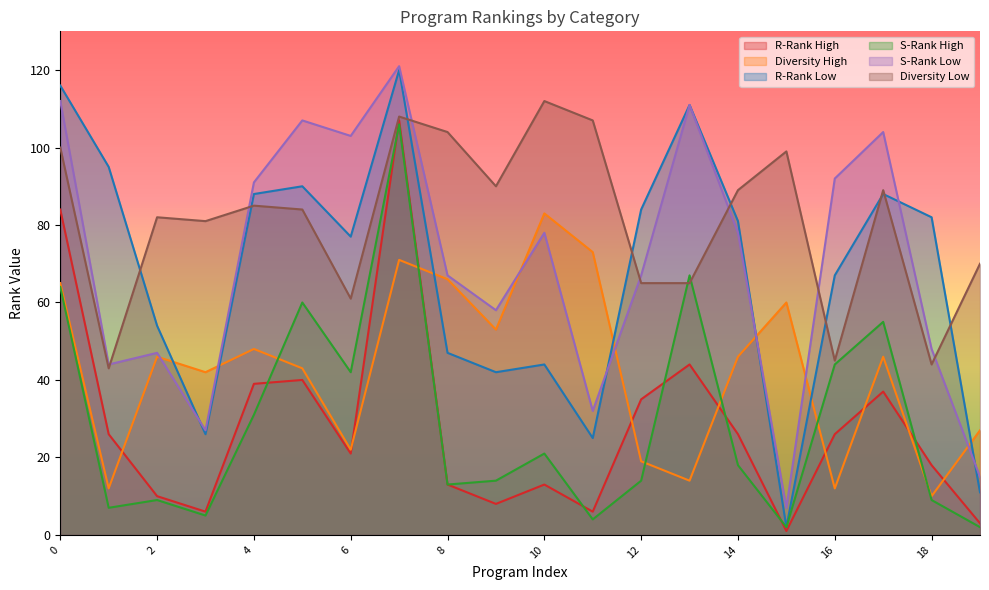

Which series has the widest spread of values?

R-Rank Low